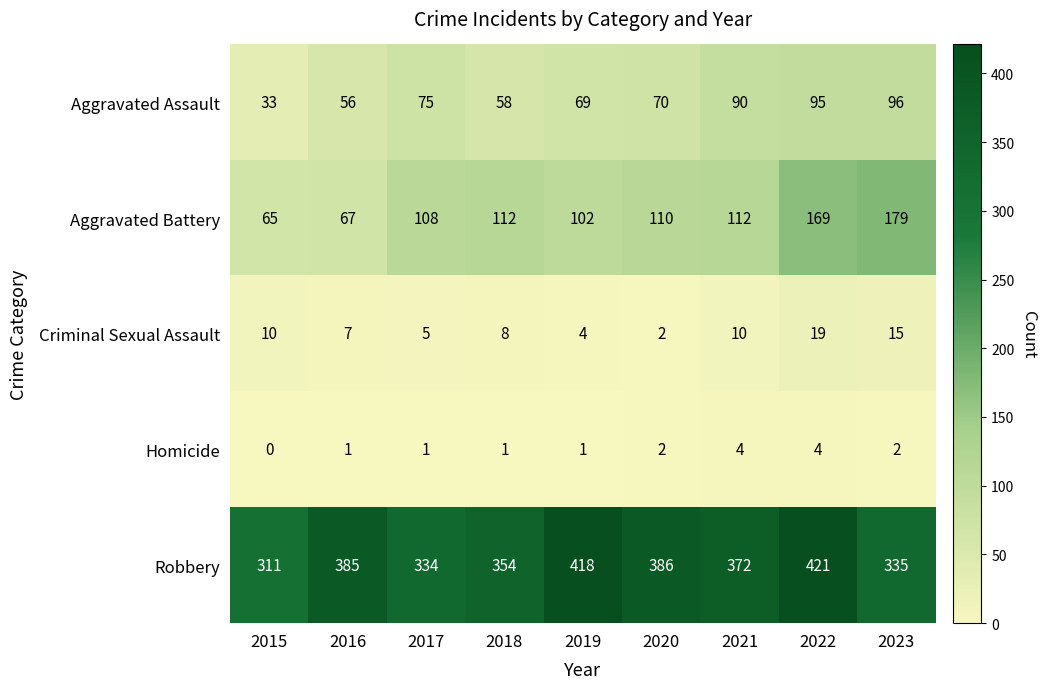

List the labels in order of Robbery value, largest first.

2022, 2019, 2020, 2016, 2021, 2018, 2023, 2017, 2015